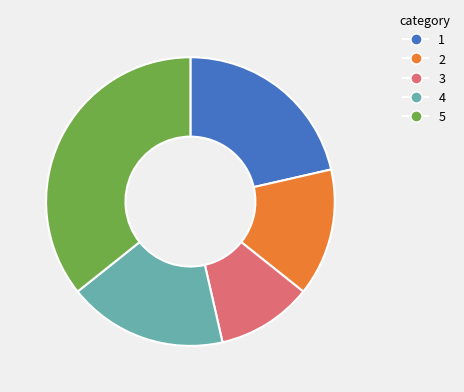

Is there a majority slice in this chart?

No